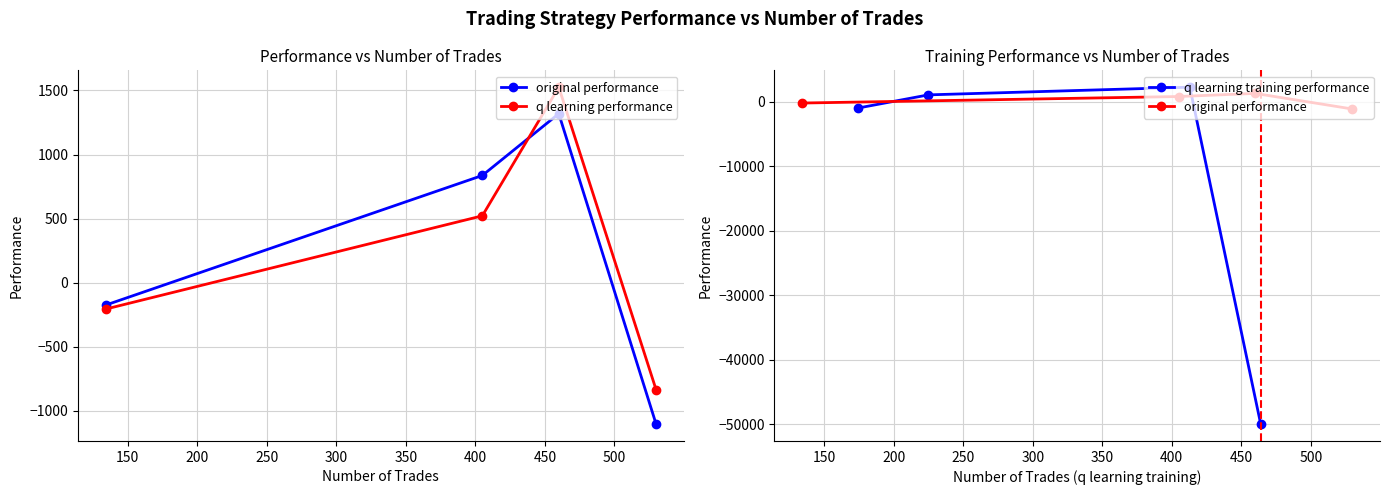

Is the value of original performance at 100 greater than the value of q learning training performance at 150?

No